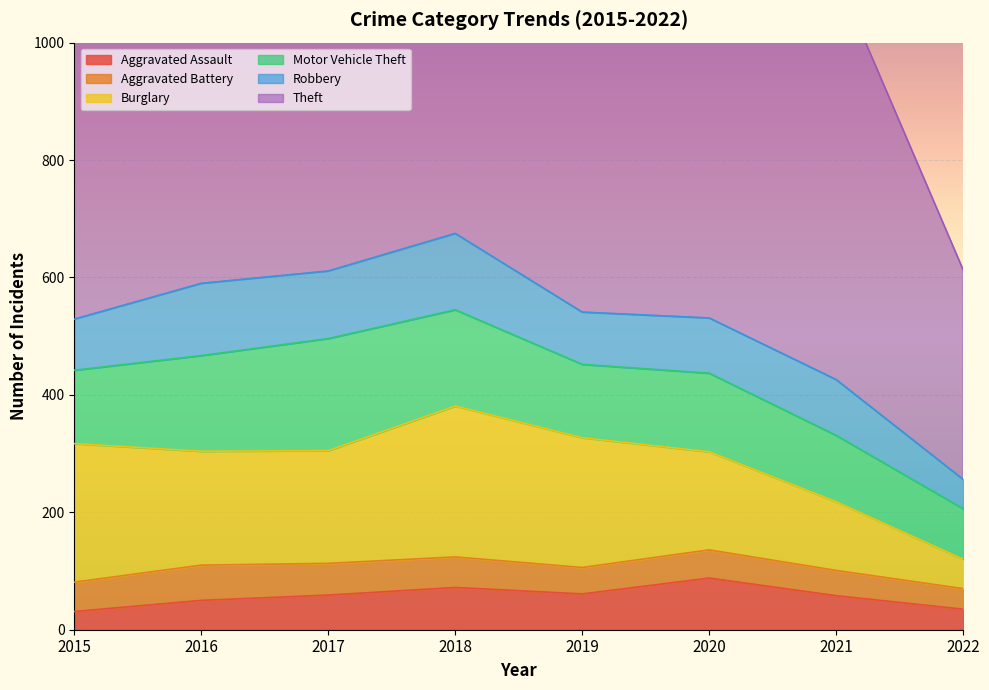

Is it true that Aggravated Battery equals 19 at 2021?

False